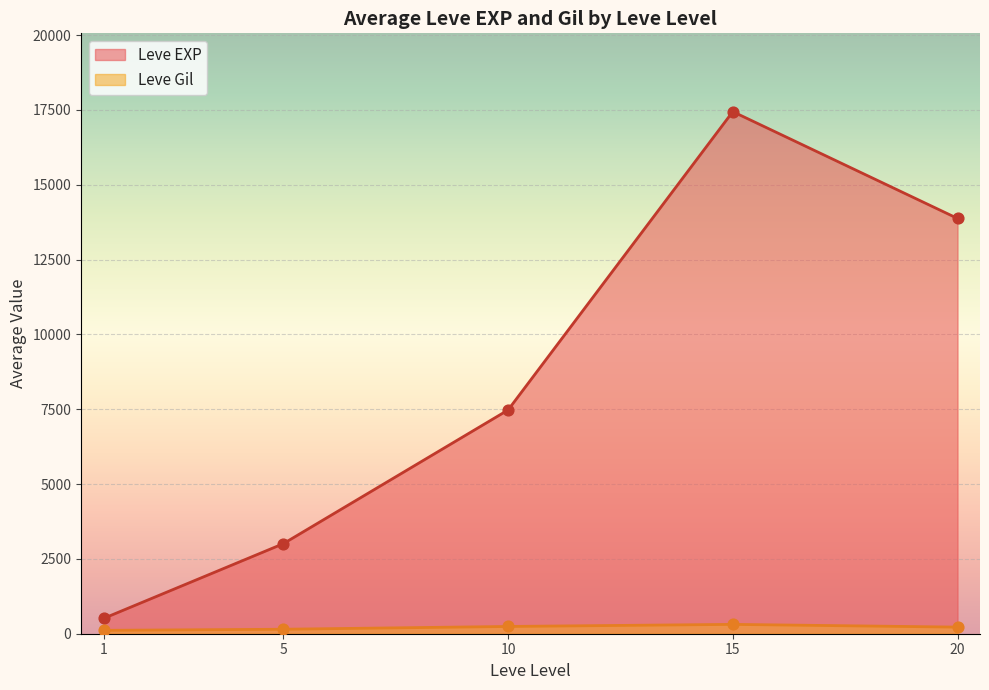

Which series reaches the maximum Y coordinate?

Leve EXP